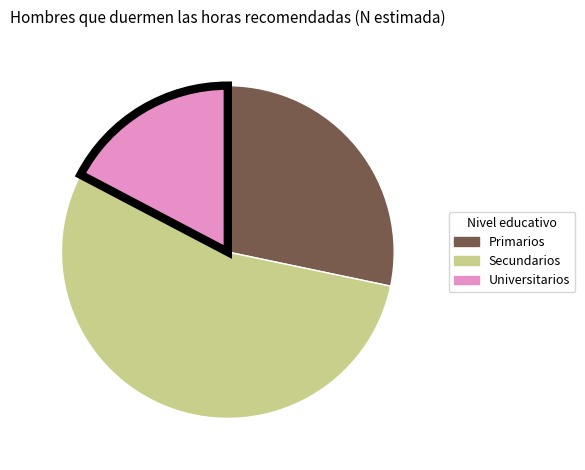

Does Universitarios represent more than half of the total?

No